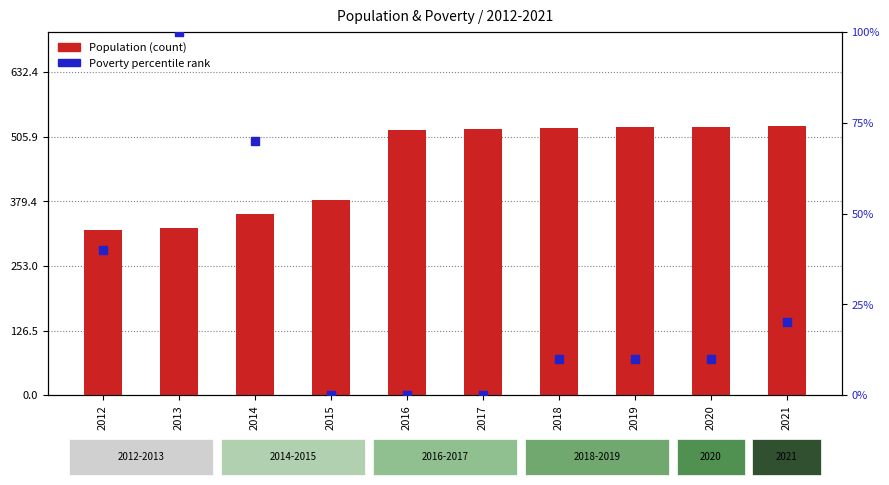

At which category is the sum across all series the highest?

2021